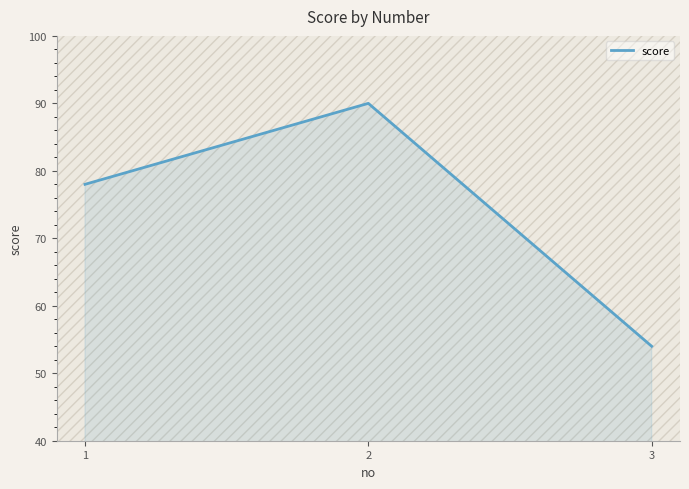

What is the maximum value shown in the chart?

90